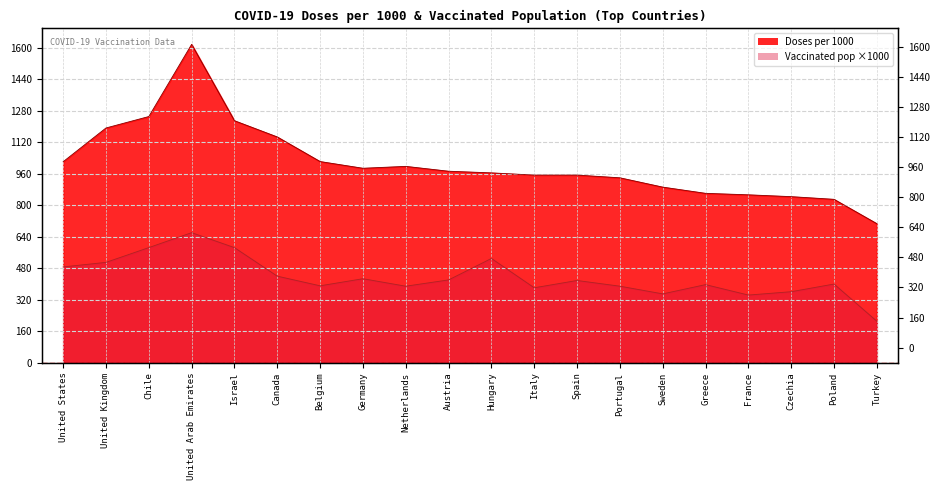

List the labels in order of Doses per 1000 value, largest first.

United Arab Emirates, Chile, Israel, United Kingdom, Canada, Belgium, United States, Netherlands, Germany, Austria, Hungary, Italy, Spain, Portugal, Sweden, Greece, France, Czechia, Poland, Turkey